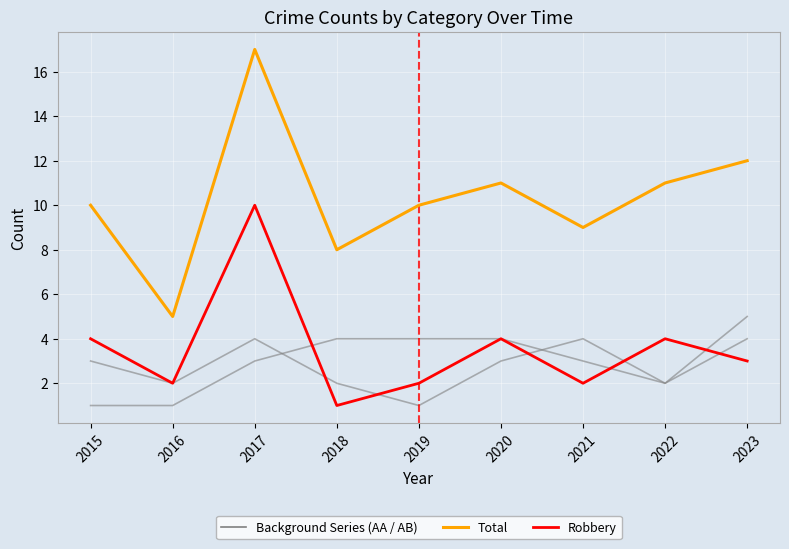

The Total series shows 12 at 2018. True or false?

False